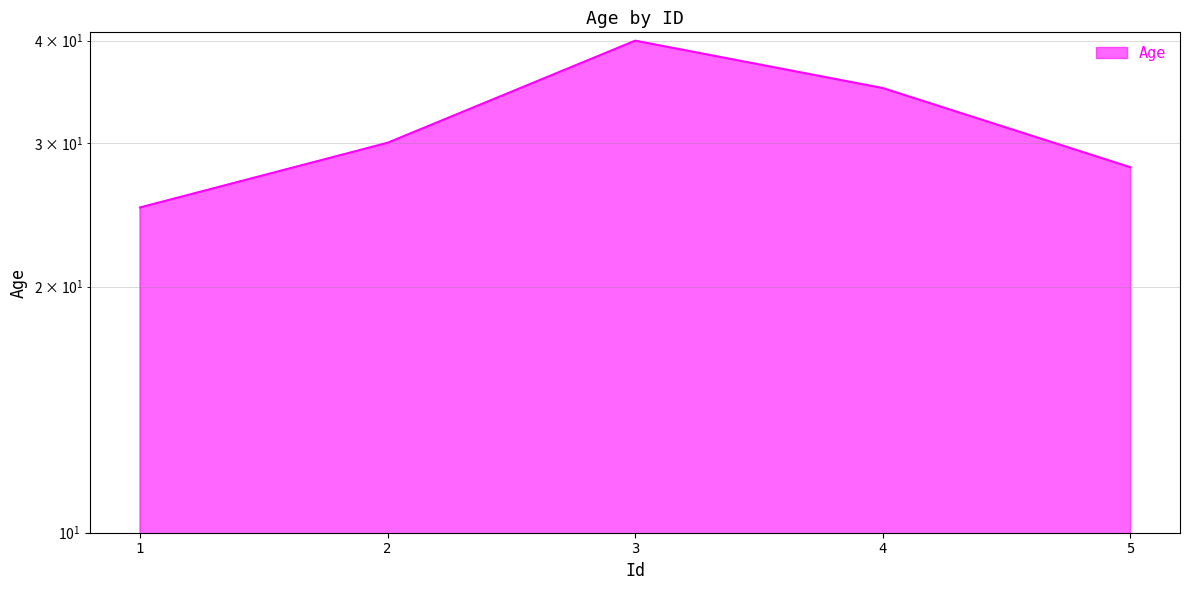

Between 4 and 2, which is larger?

4